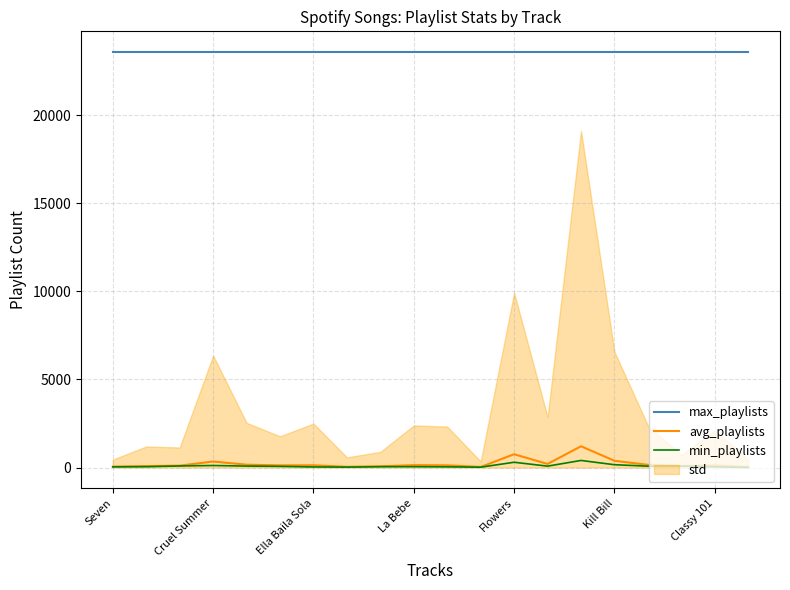

True or false: avg_playlists and min_playlists intersect in this chart.

False